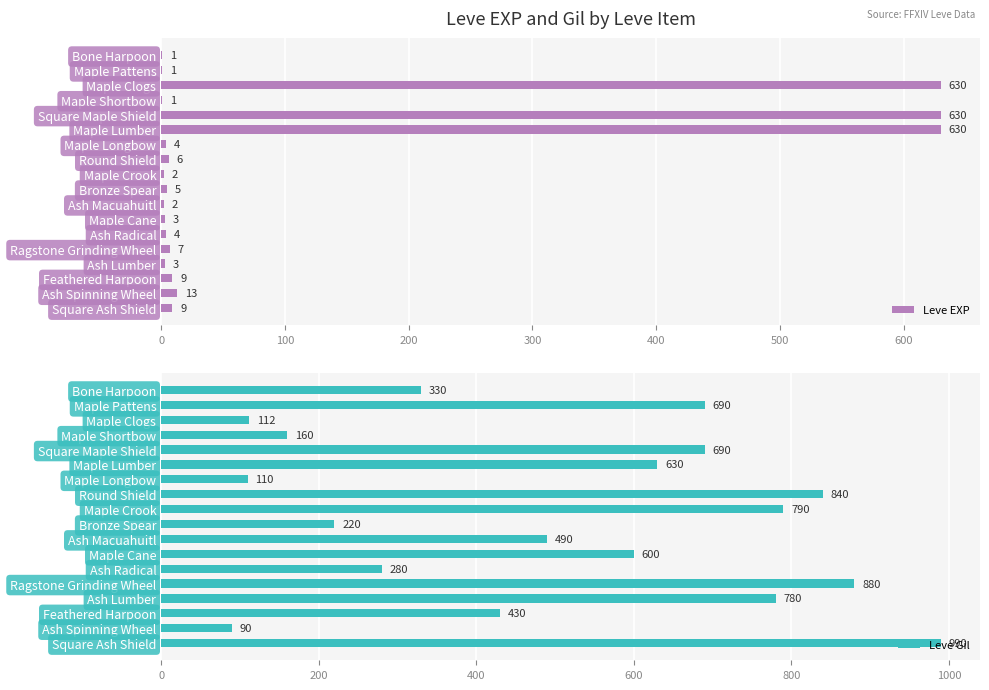

What is the smallest value displayed?

1